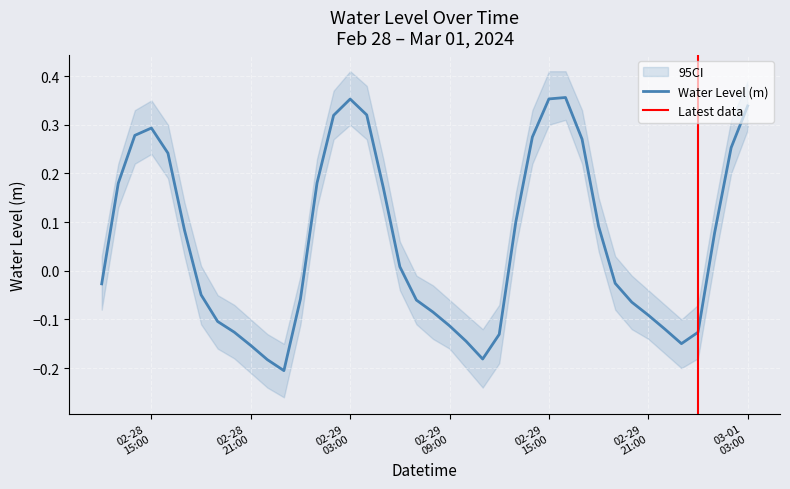

What is the difference between the maximum and minimum values?

0.6